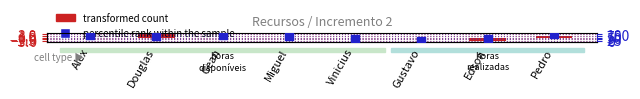

What are all the series names shown in the legend?

transformed count, percentile rank within the sample